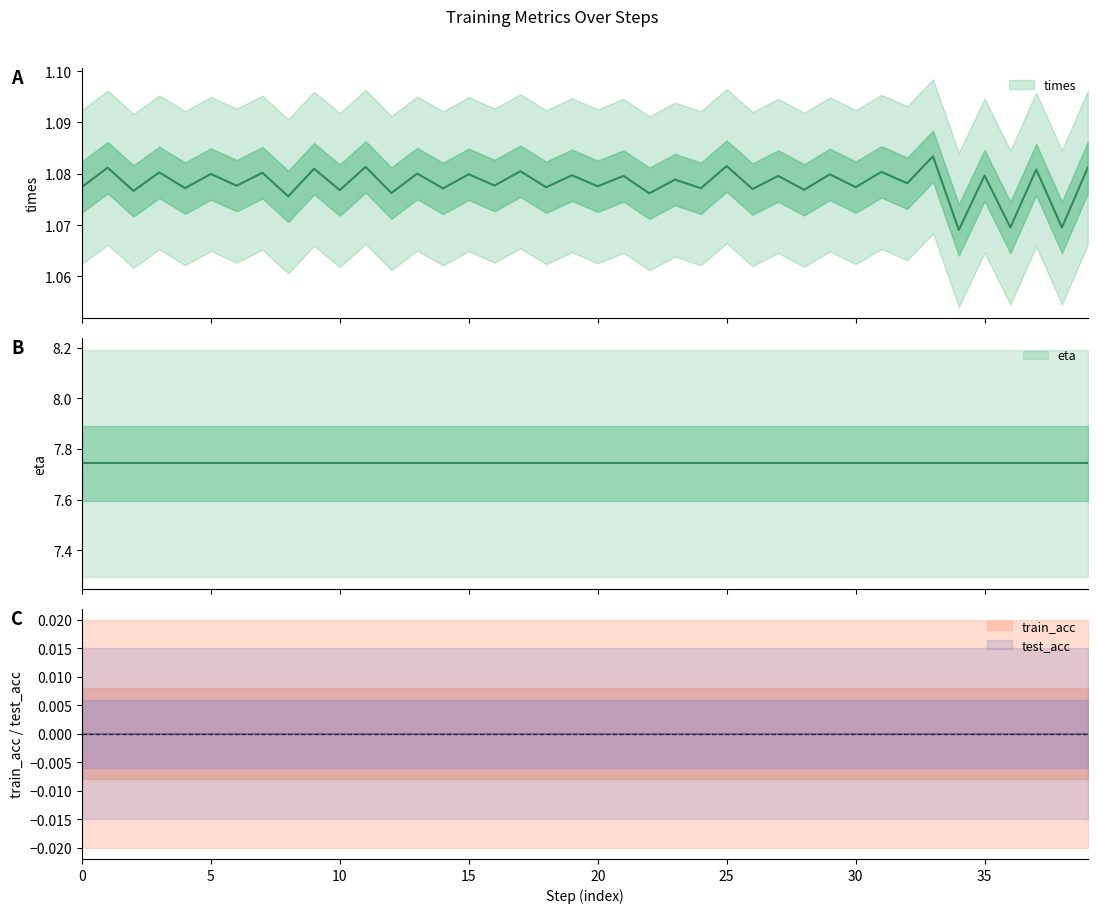

Which has a higher value, 38 or 1?

1